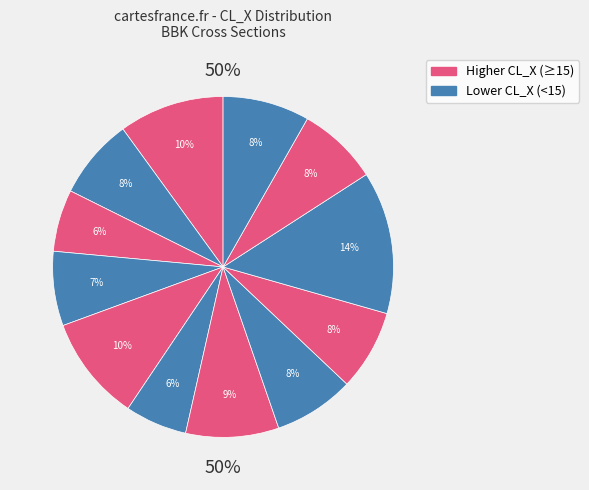

What portion of the pie excludes BBK12?

91.8%